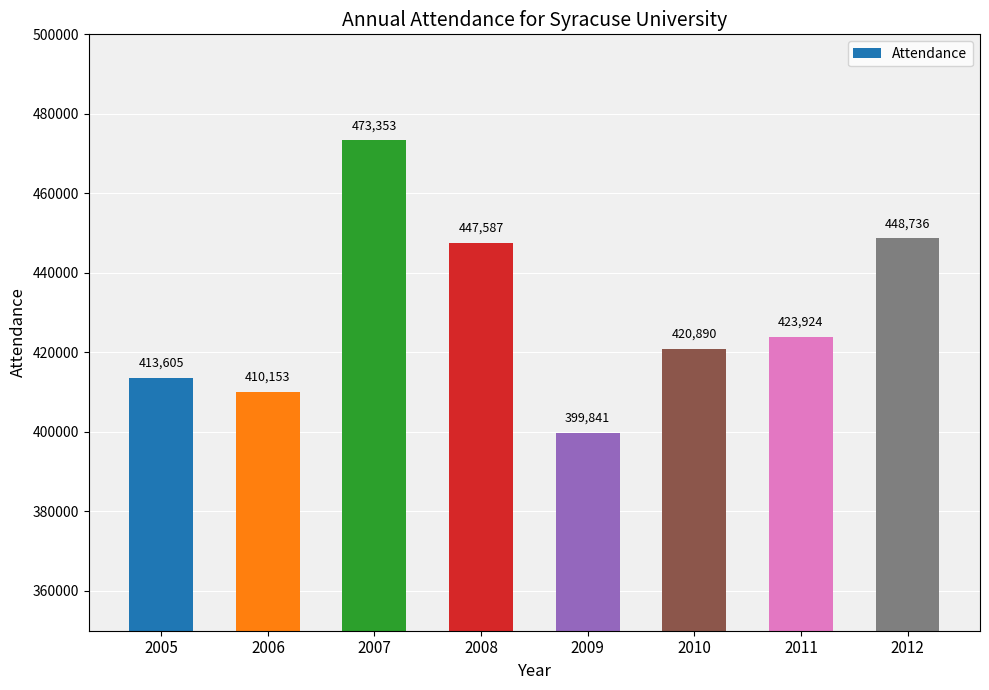

What is the sum of all values?

3438089